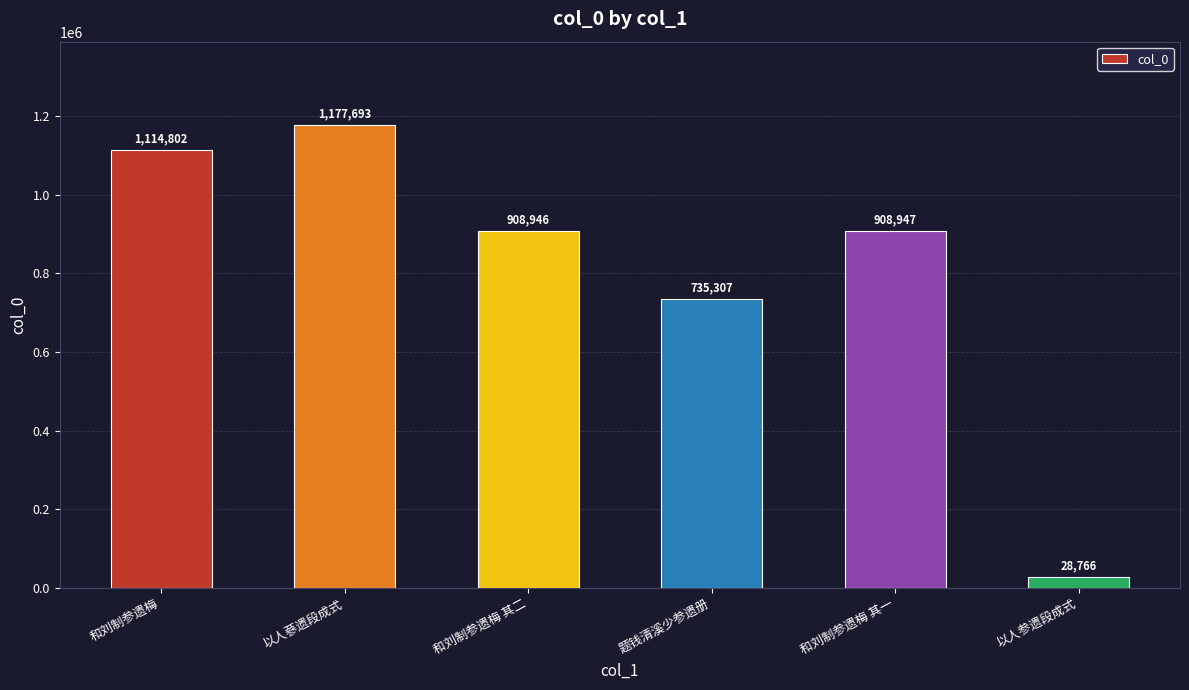

What position from the right is 和刘制参遗梅 其一?

2